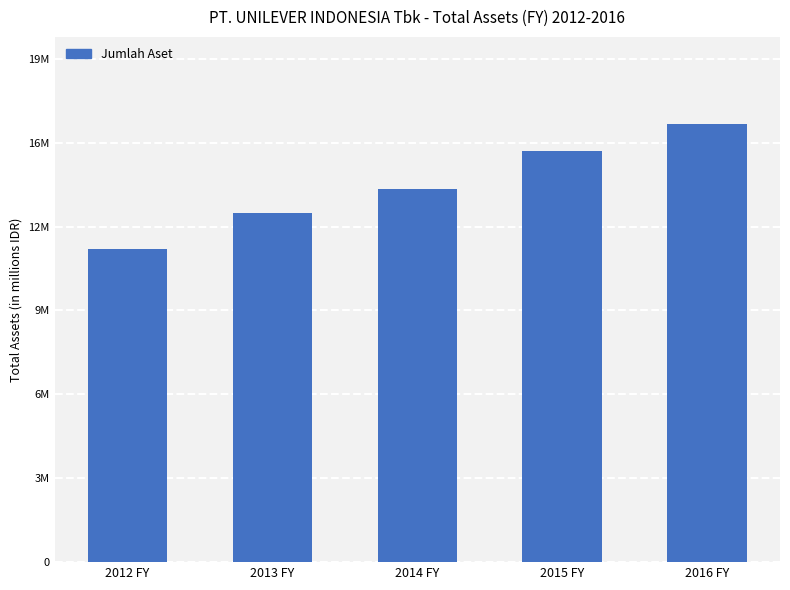

Does the chart contain any negative values?

No